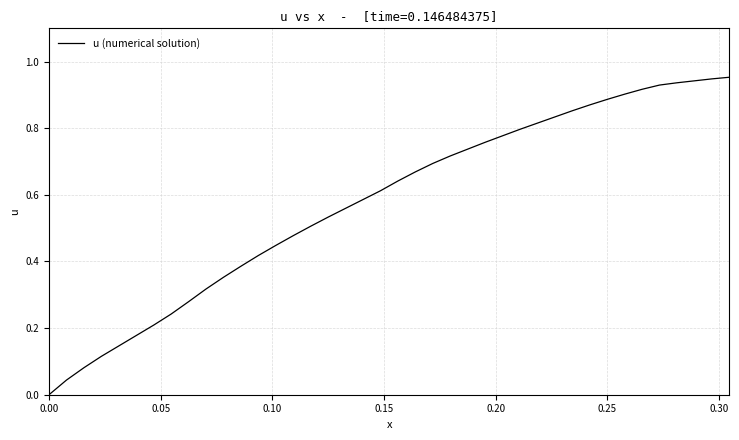

What is the value of the 10th point from the left?

0.3